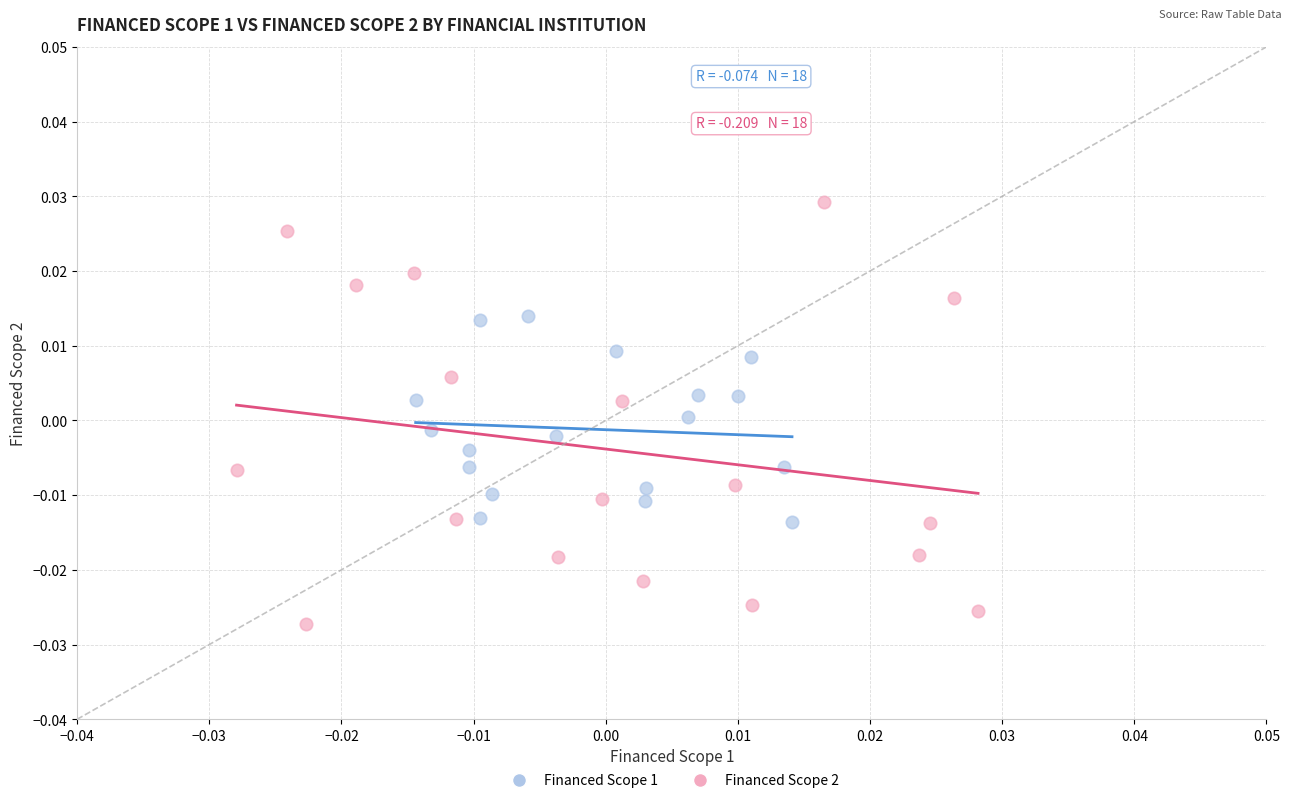

Which series has the widest spread of Y values?

Financed Scope 2